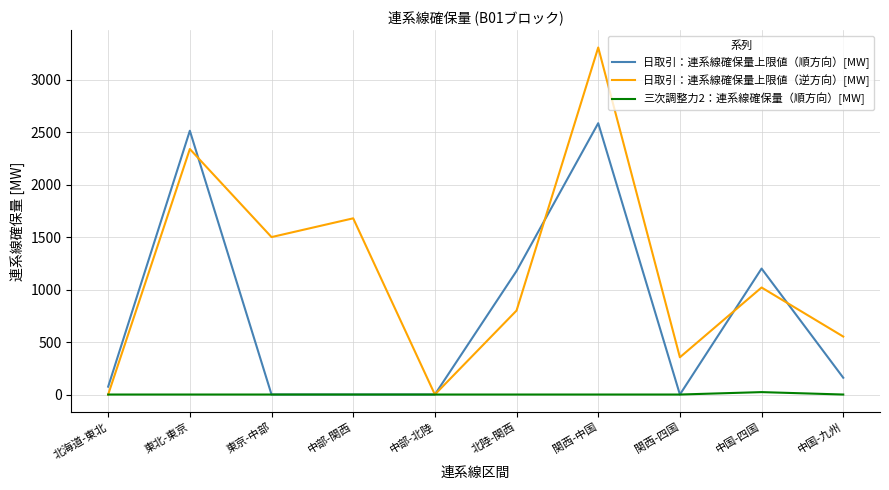

What is the highest value of the 日取引：連系線確保量上限値（逆方向）[MW] series?

3306.3